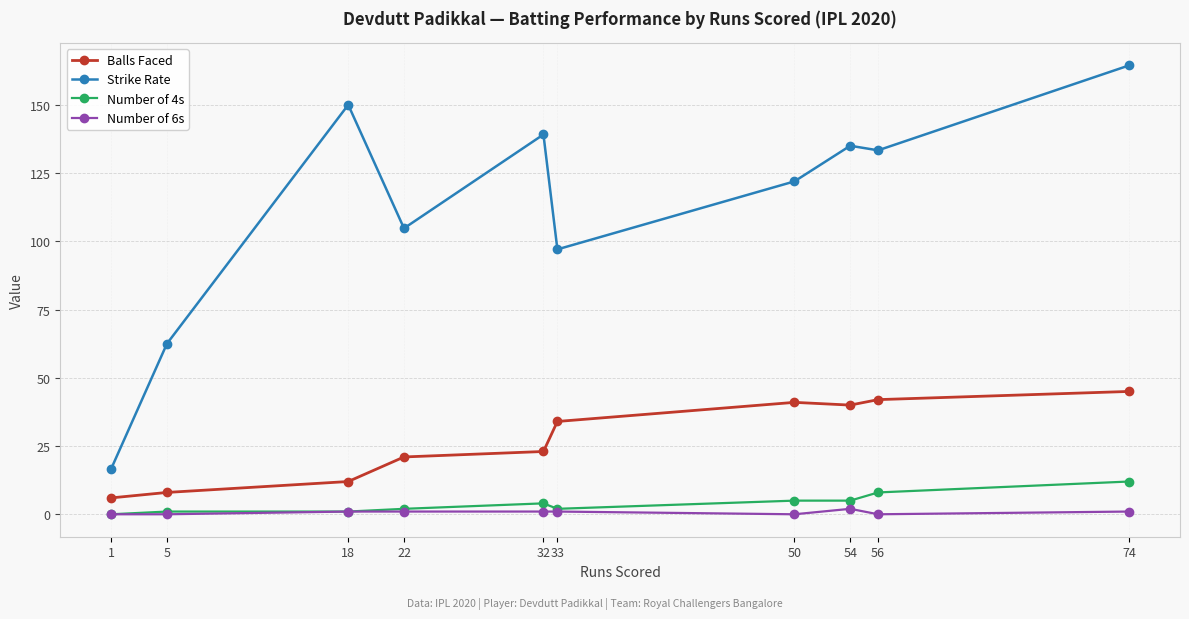

What is the difference between the Balls Faced values at 22 and 56?

21.0